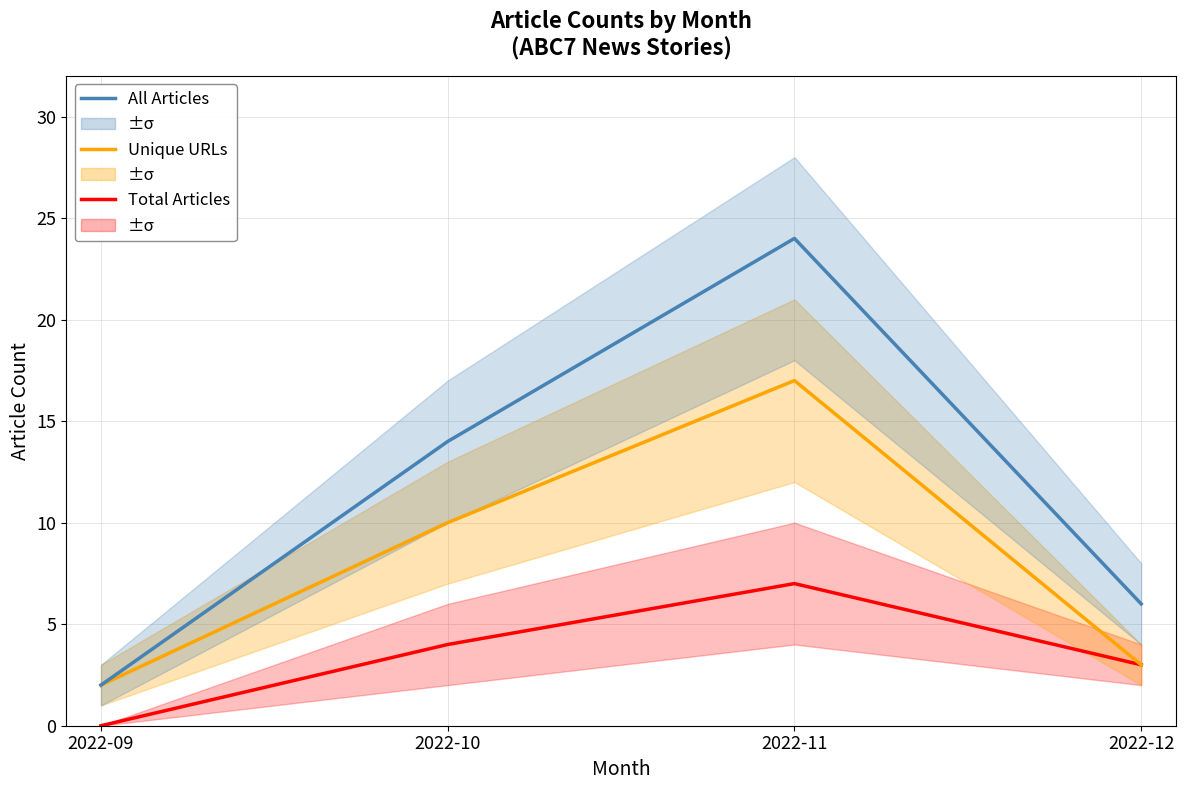

Reading right to left, transcribe all the data shown in this chart.

Total Articles: 2022-12=3	2022-11=7	2022-10=4	2022-09=0
Unique URLs: 2022-12=3	2022-11=17	2022-10=10	2022-09=2
All Articles: 2022-12=6	2022-11=24	2022-10=14	2022-09=2